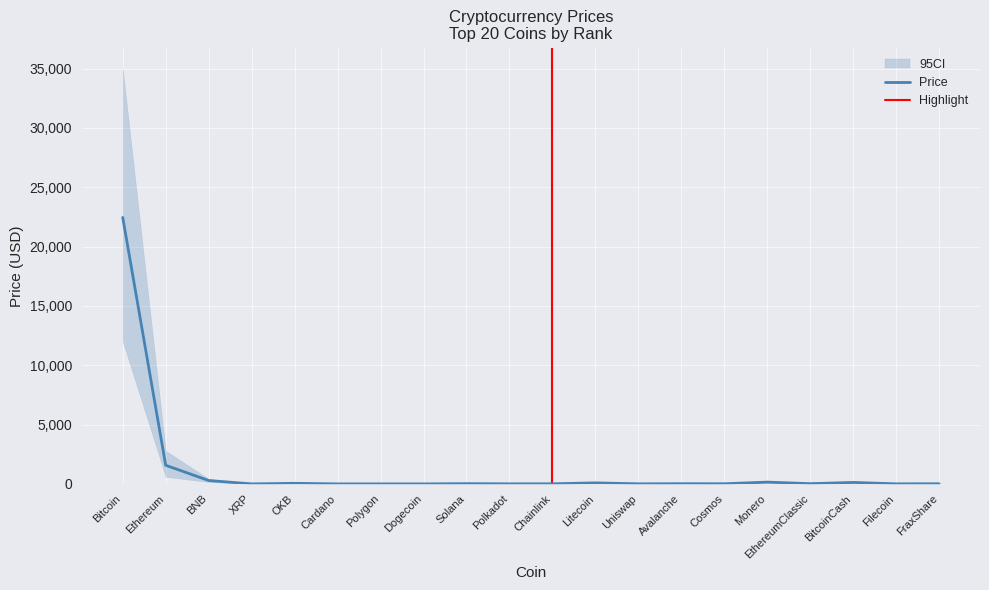

What is the greatest value displayed?

22450.8